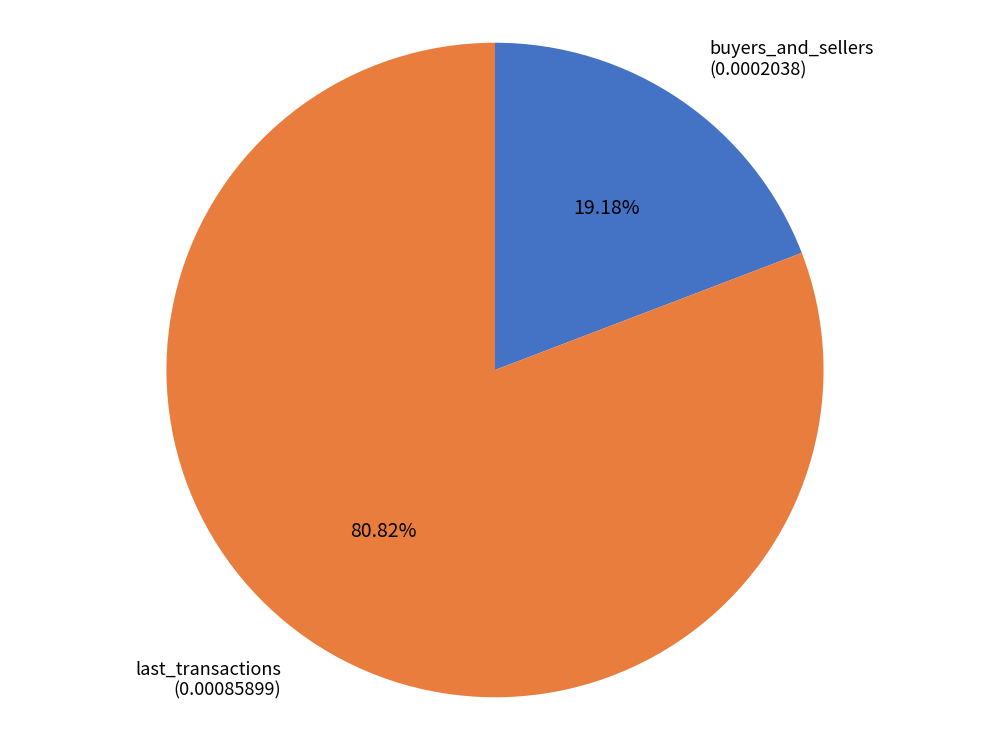

To the nearest percent, what percentage of the pie is last_transactions?

81%